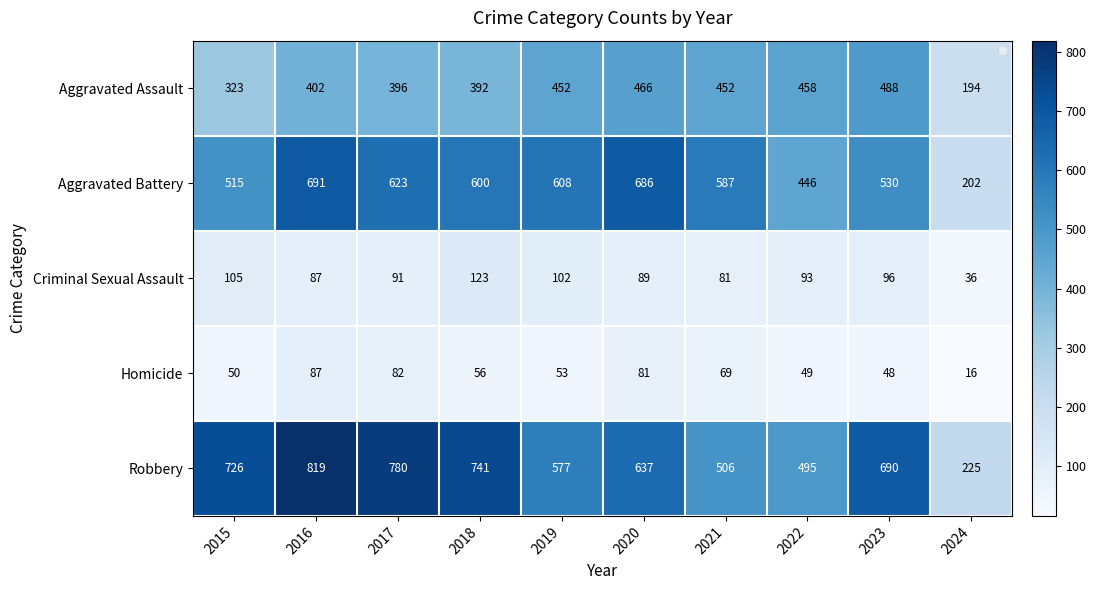

What is the sum of the Aggravated Assault values at 2021 and 2024?

646